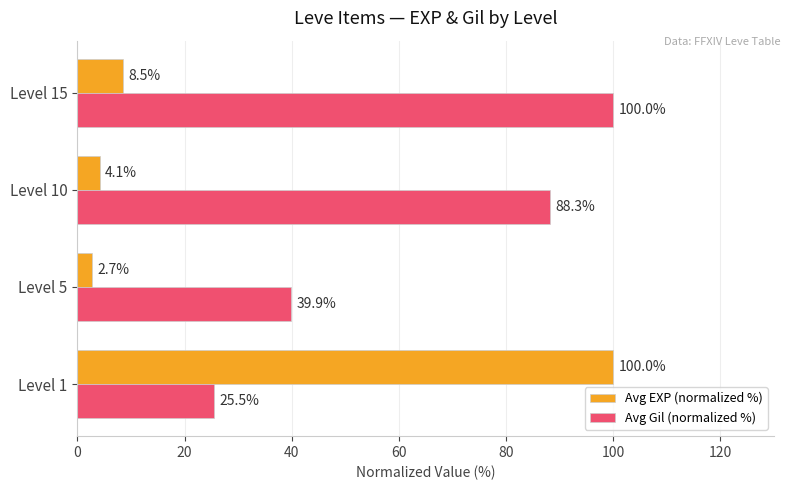

Is the value of Avg EXP (normalized %) at Level 15 greater than the value of Avg Gil (normalized %) at Level 15?

No